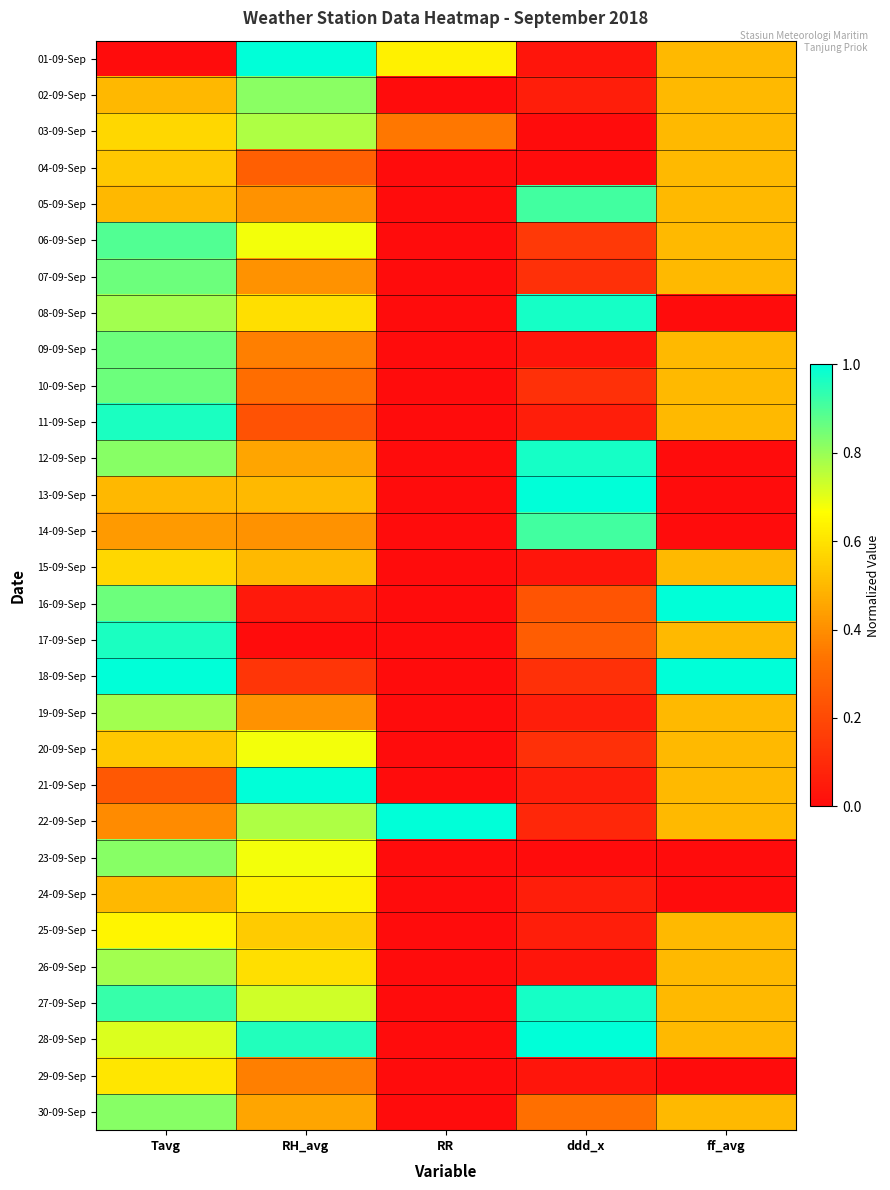

Which label corresponds to the largest value in the chart?

RH_avg